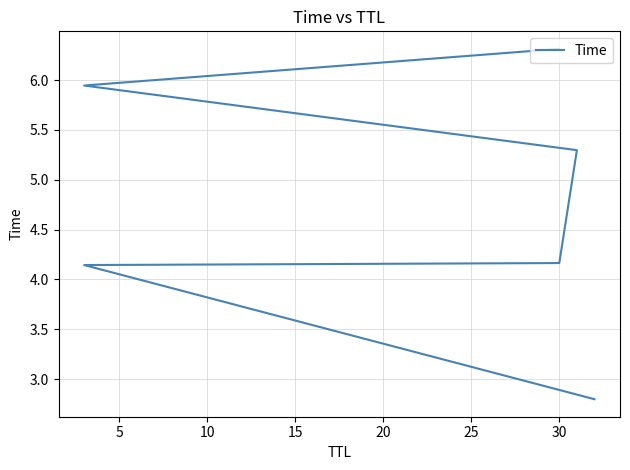

The value at 20 is 5.9. True or false?

True